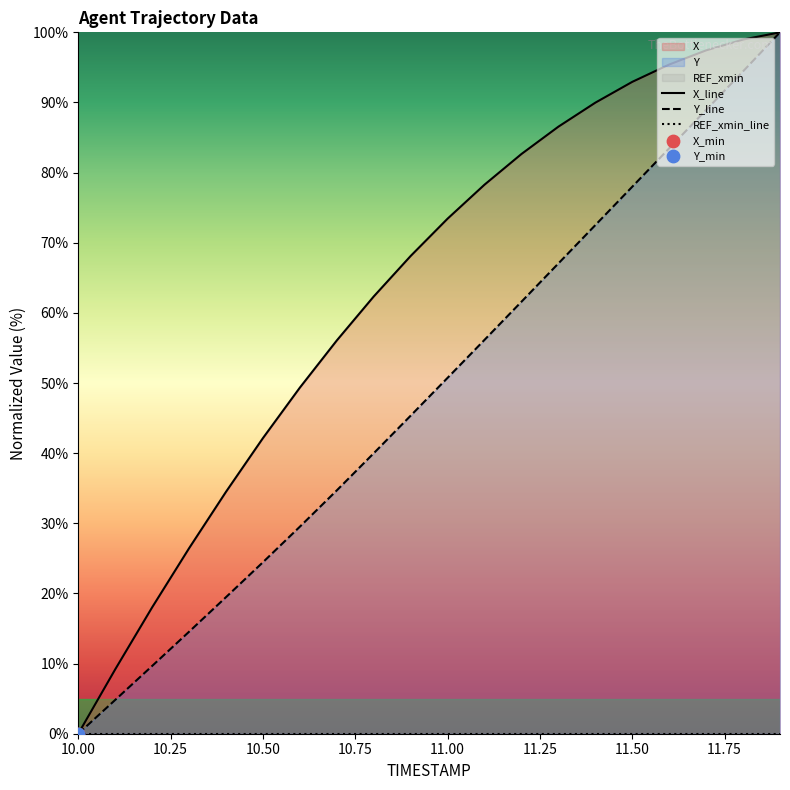

Is the value of REF_xmin_line at 12 greater than the value of Y_line at 11.75?

No